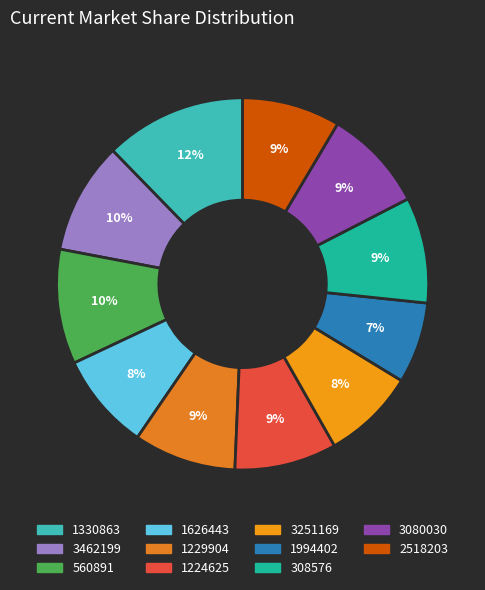

Which slice is the smallest?

1994402